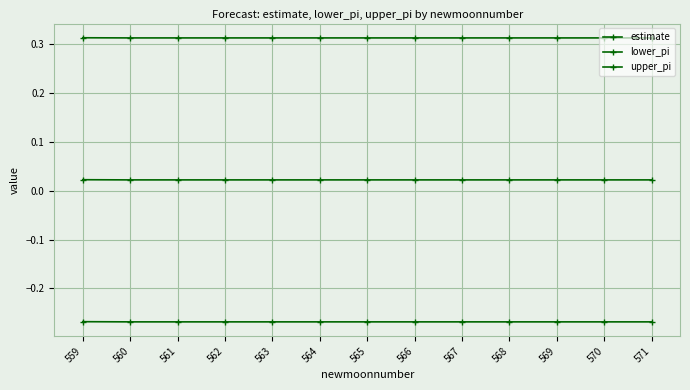

Rank the categories by upper_pi value from highest to lowest.

559, 560, 561, 562, 563, 564, 565, 566, 567, 568, 569, 570, 571